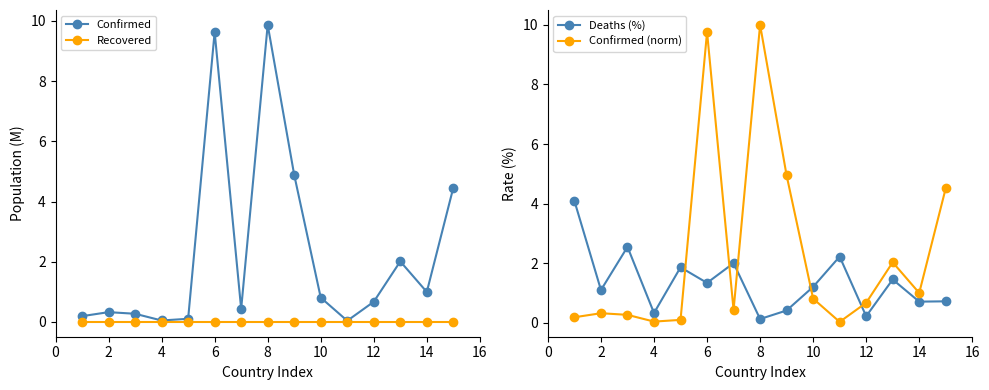

True or false: Confirmed has more than 2 points higher than both neighbors.

True